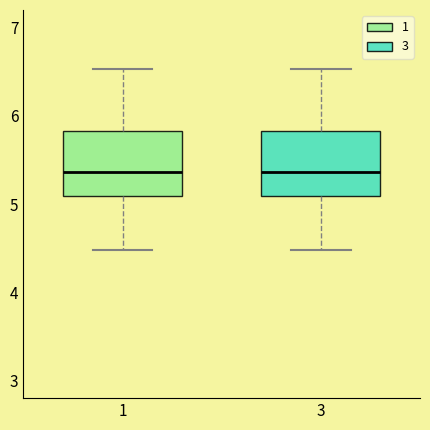

Reading left to right, read every box against the y-axis: the position of its median line, the range the box covers, and the ends of its whiskers. The values are not printed on the chart, so give them approximately, as read against the axis.

1: median 5.4, box 5.1 to 5.8, whiskers 4.5 to 6.5
3: median 5.4, box 5.1 to 5.8, whiskers 4.5 to 6.5